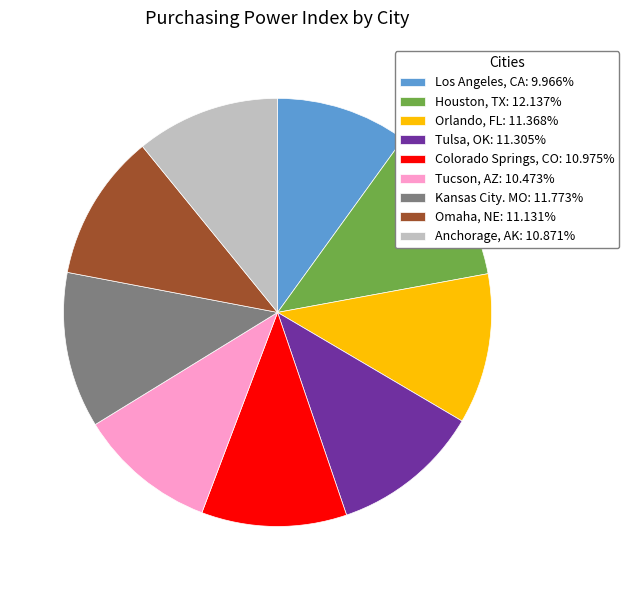

How many segments does this pie chart have?

9